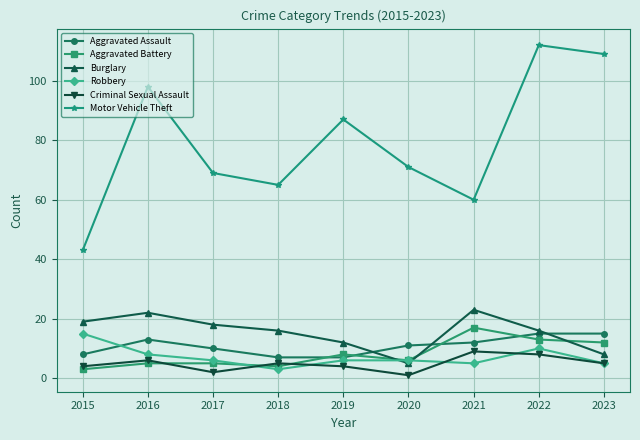

Reading right to left, list all the values displayed in this chart.

Aggravated Assault: 2023=15	2022=15	2021=12	2020=11	2019=7	2018=7	2017=10	2016=13	2015=8
Aggravated Battery: 2023=12	2022=13	2021=17	2020=6	2019=8	2018=4	2017=5	2016=5	2015=3
Burglary: 2023=8	2022=16	2021=23	2020=5	2019=12	2018=16	2017=18	2016=22	2015=19
Robbery: 2023=5	2022=10	2021=5	2020=6	2019=6	2018=3	2017=6	2016=8	2015=15
Criminal Sexual Assault: 2023=5	2022=8	2021=9	2020=1	2019=4	2018=5	2017=2	2016=6	2015=4
Motor Vehicle Theft: 2023=109	2022=112	2021=60	2020=71	2019=87	2018=65	2017=69	2016=98	2015=43